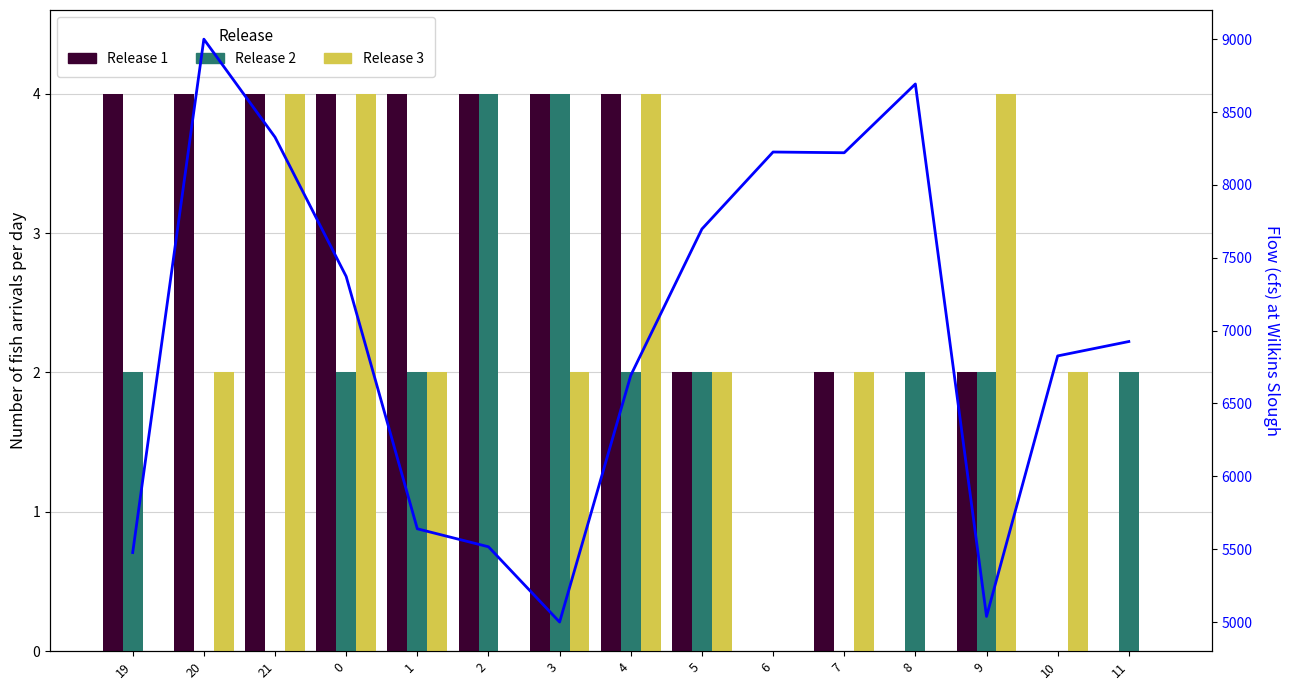

What position from the right is 21?

13